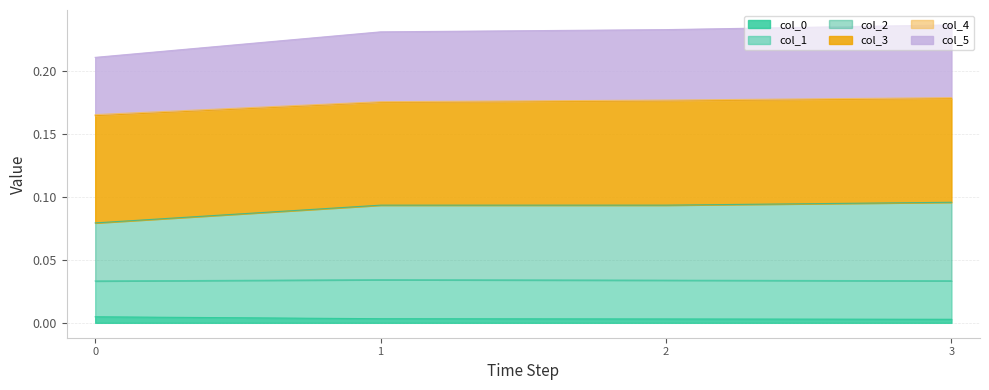

Which label corresponds to the smallest value in the chart?

3